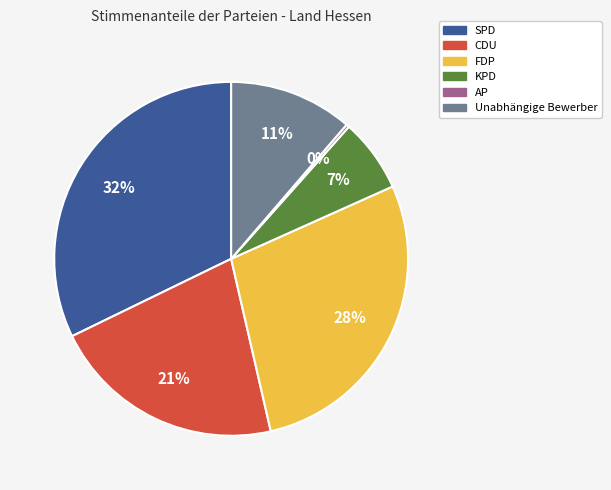

To the nearest percent, what portion does Unabhängige Bewerber represent?

11%